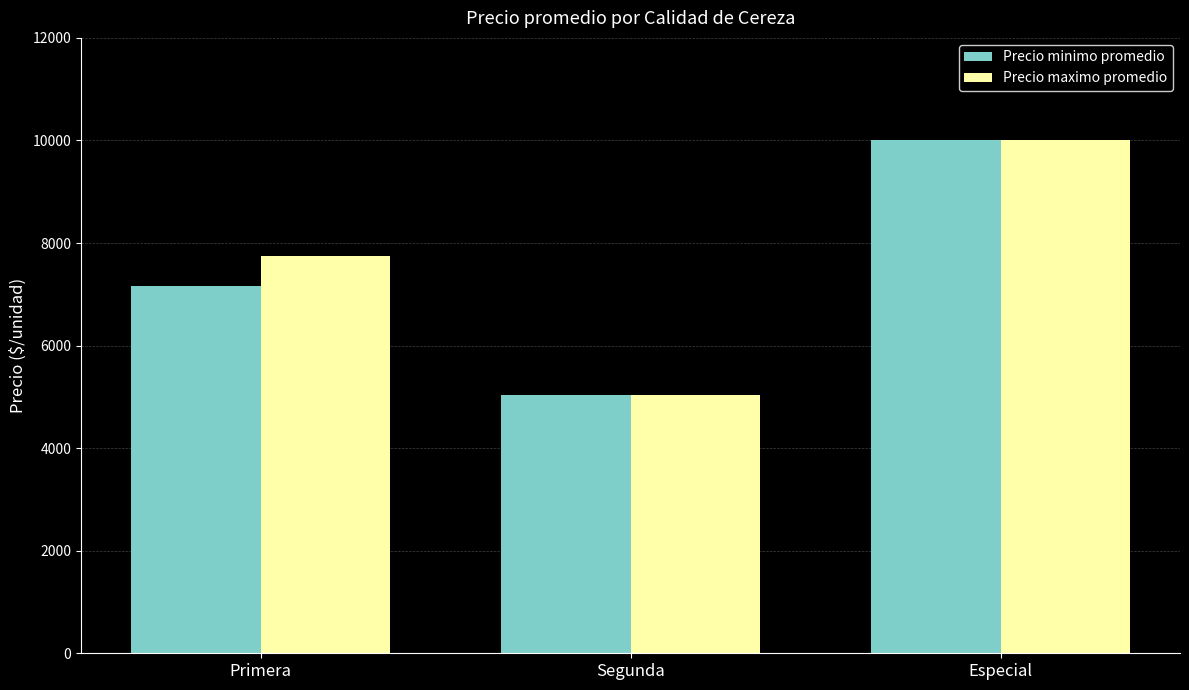

Reading right to left, what are all the values shown in this chart?

Precio minimo promedio: Especial=10000	Segunda=5042	Primera=7167
Precio maximo promedio: Especial=10000	Segunda=5042	Primera=7750